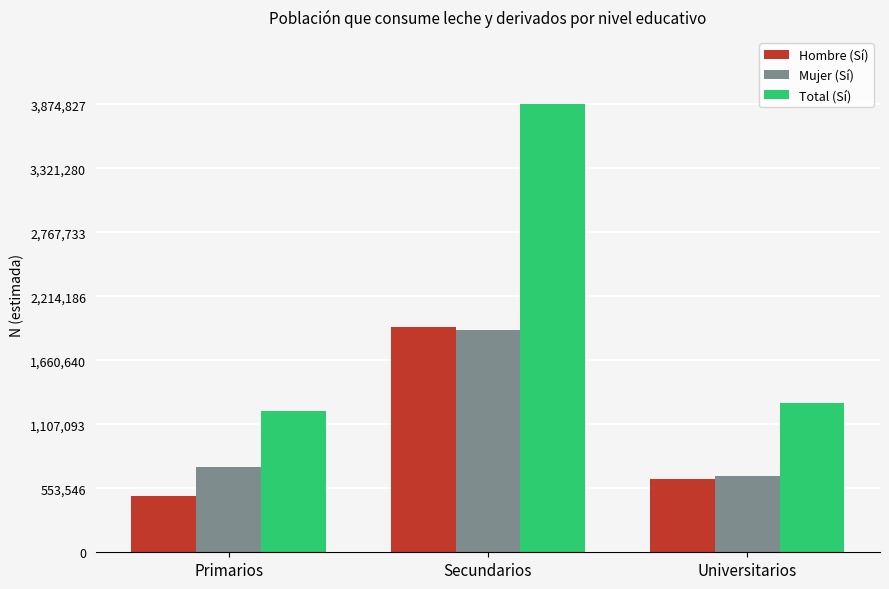

Reading right to left, list all the values displayed in this chart.

Hombre (Sí): Universitarios=630917	Secundarios=1948614	Primarios=489847
Mujer (Sí): Universitarios=656078	Secundarios=1926212	Primarios=735793
Total (Sí): Universitarios=1286995	Secundarios=3874827	Primarios=1225640